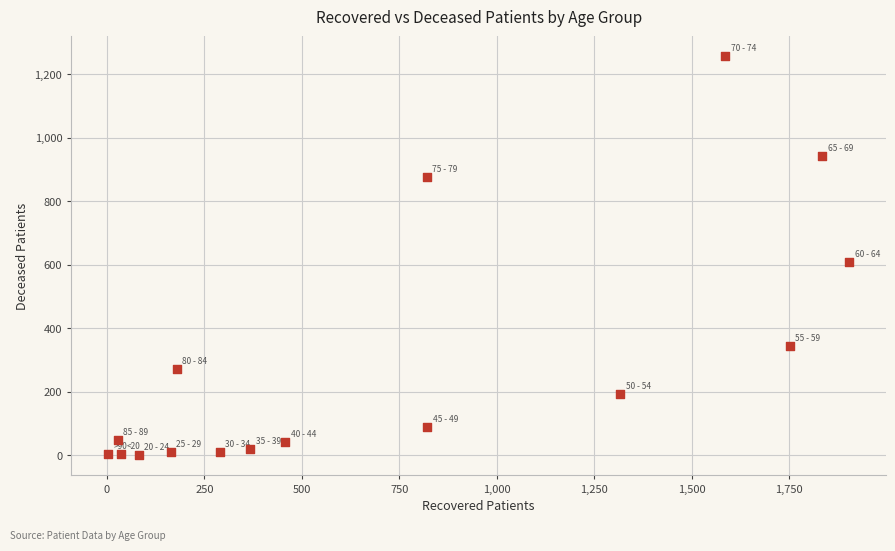

What is the range of Y values (max minus min)?

1256